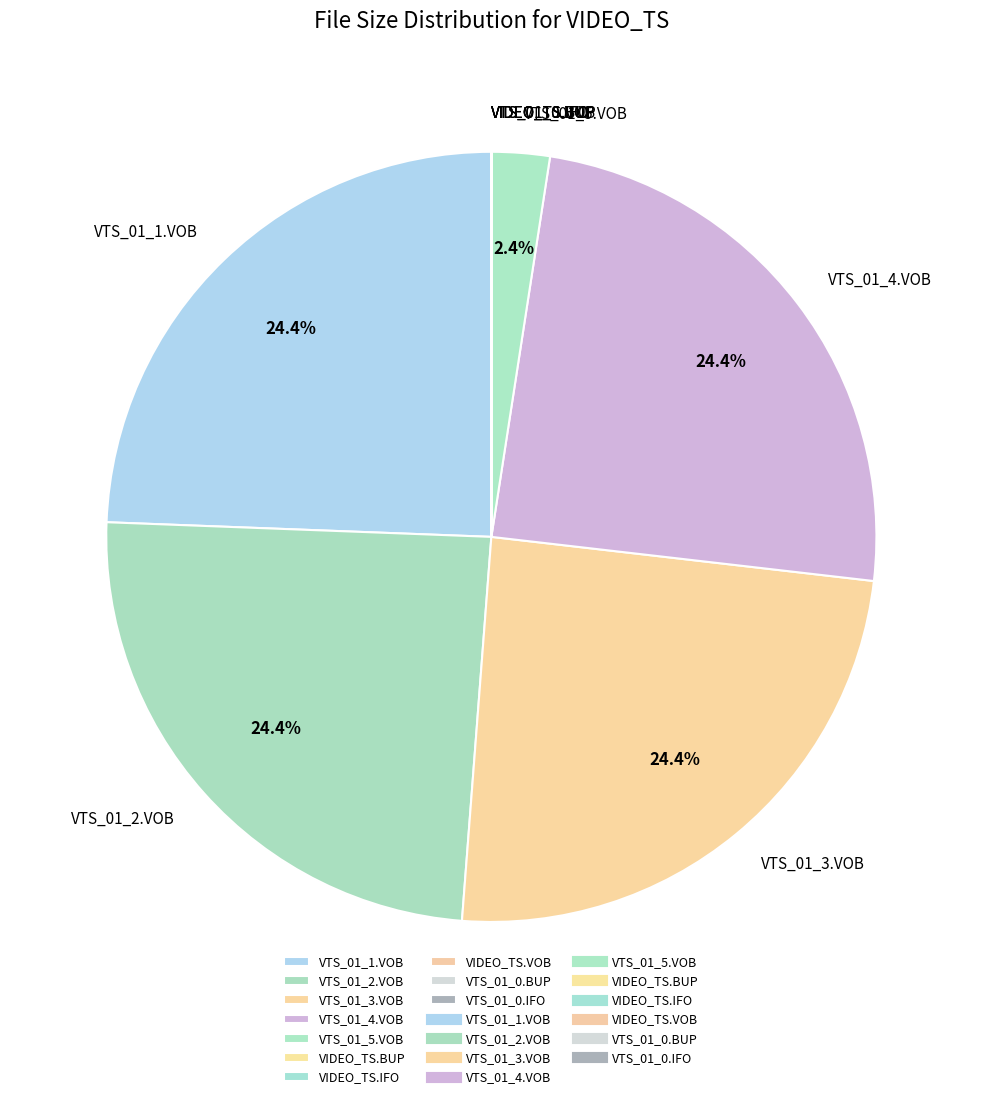

Does any single category account for the majority?

No